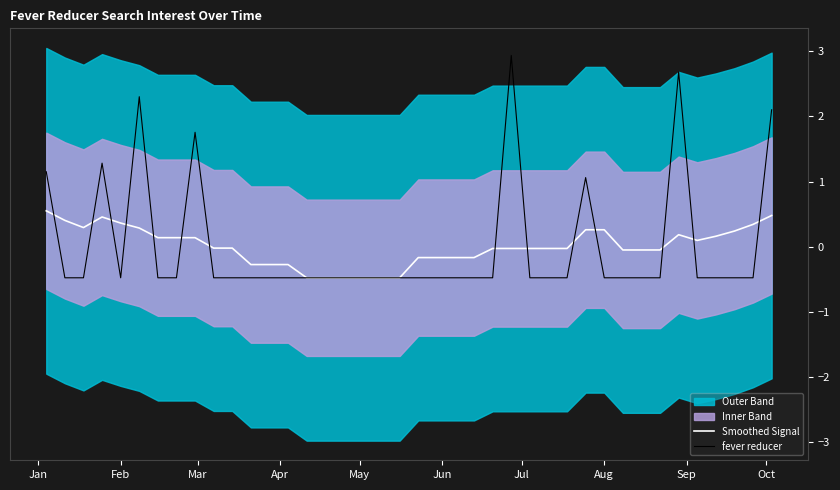

Between which two adjacent categories do Smoothed Signal and fever reducer first intersect?

Jan and Feb